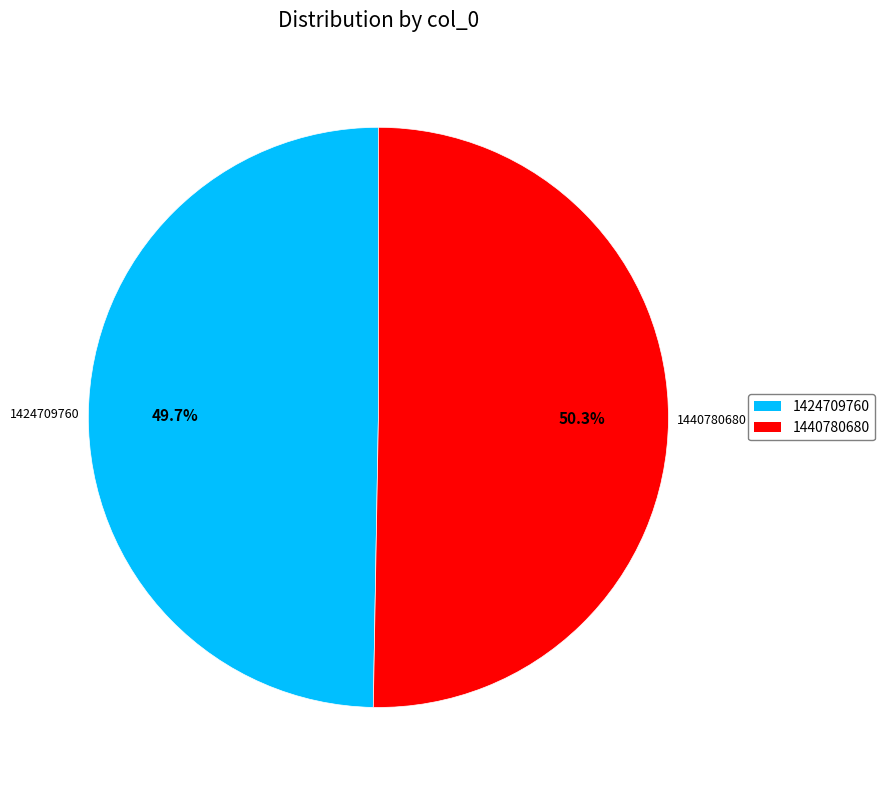

Between 1424709760 and 1440780680, which is larger?

1440780680